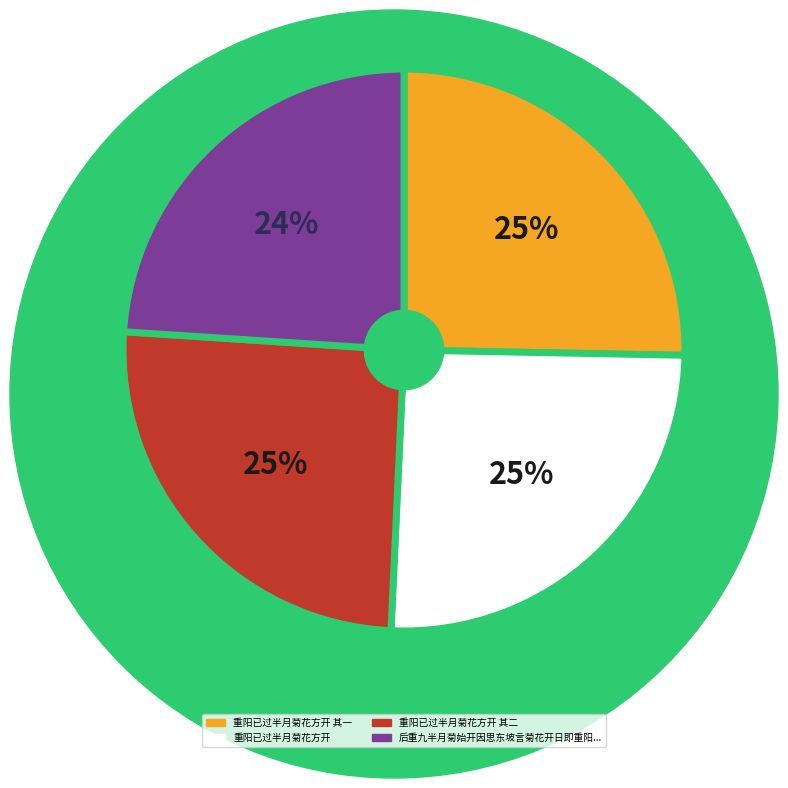

To the nearest percent, what is the difference between the largest and smallest slice percentages?

1%